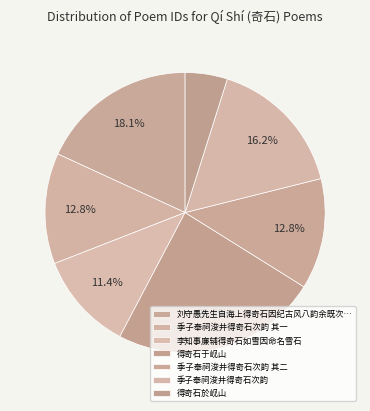

To the nearest percent, what portion does 季子奉祠浚井得奇石次韵 其一 represent?

13%